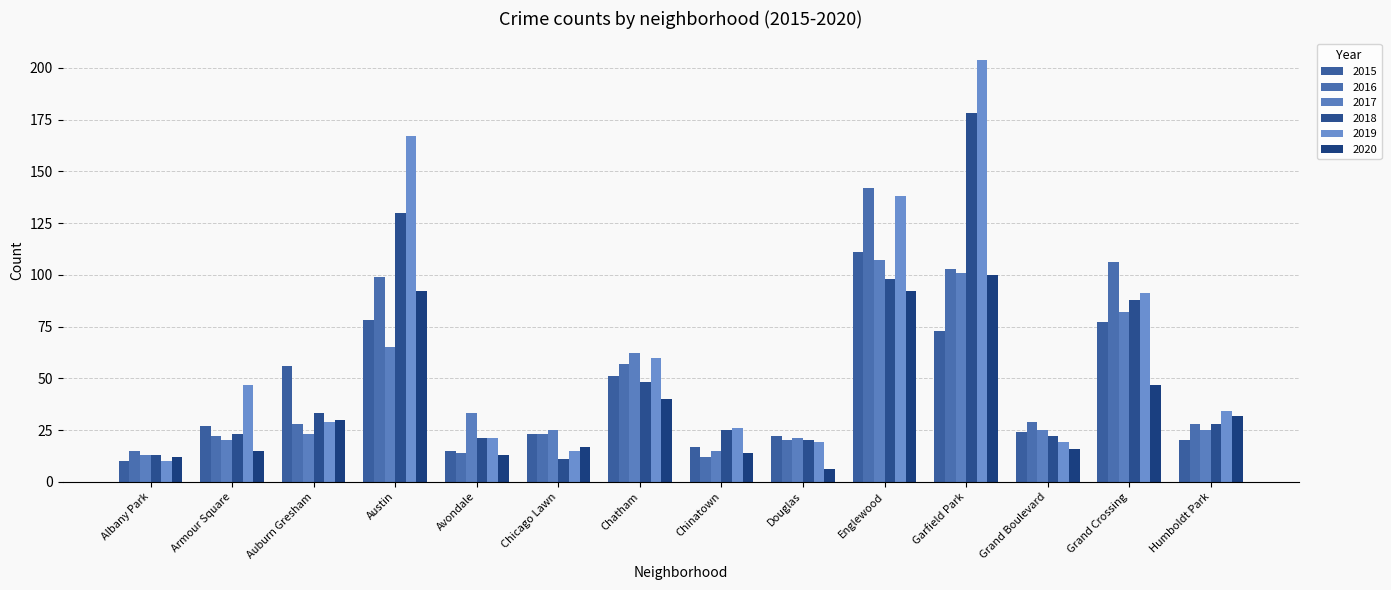

What is the label of the 14th bar from the left?

Humboldt Park